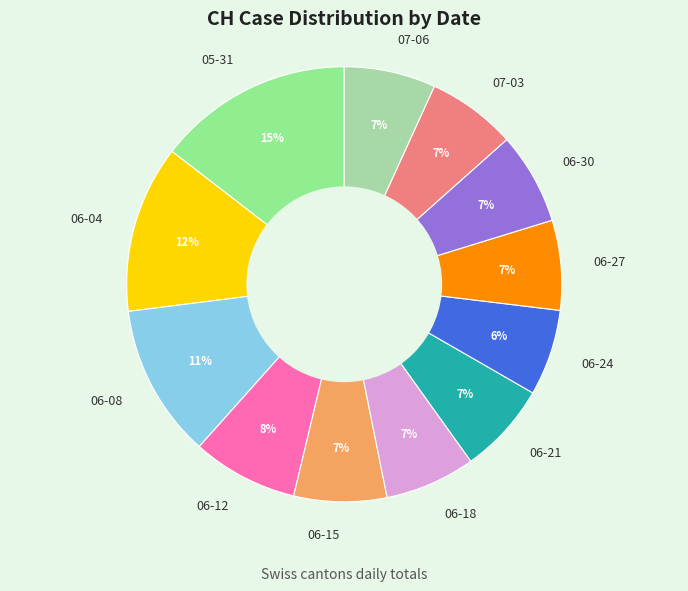

Is the sum of 06-18 and 06-21 greater than half?

No